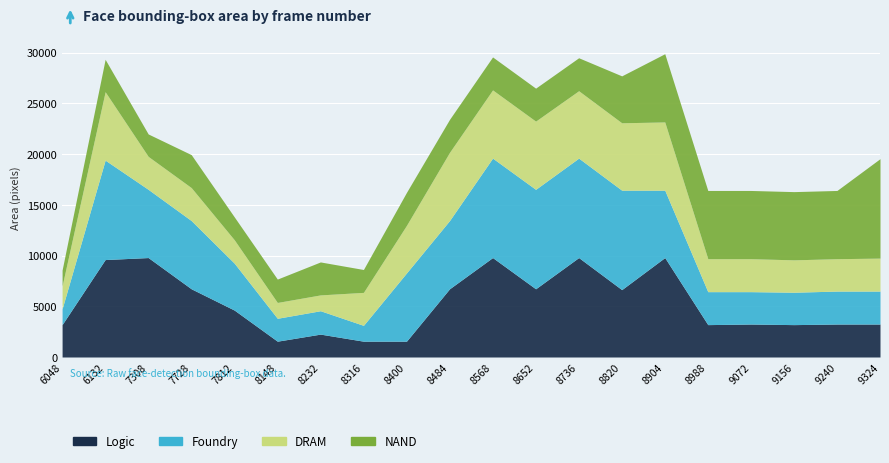

How many lines are shown in the chart?

4